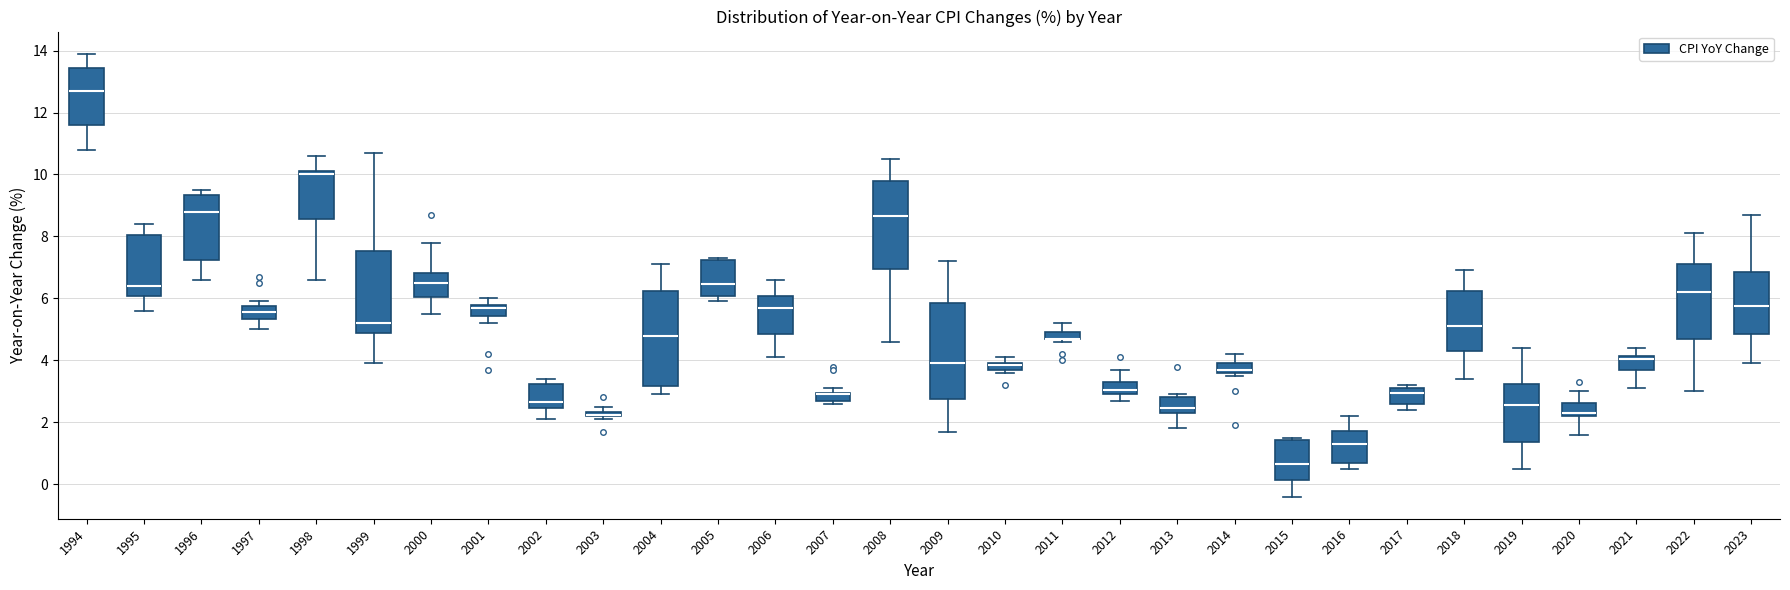

Where does the lower whisker of the box at x = 2009 end on the y-axis? The values are not printed on the chart, so give them approximately, as read against the axis.

1.8